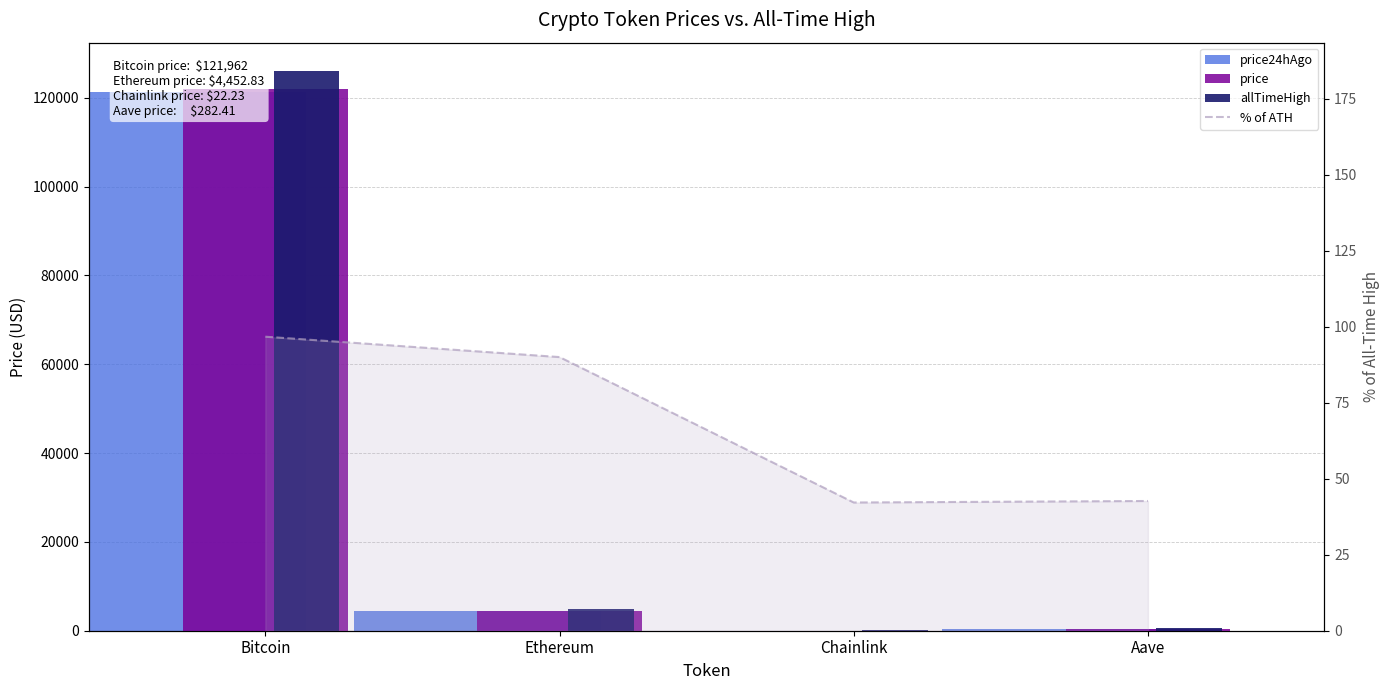

What is the difference between the second highest and minimum values in the price24hAgo series?

4420.1